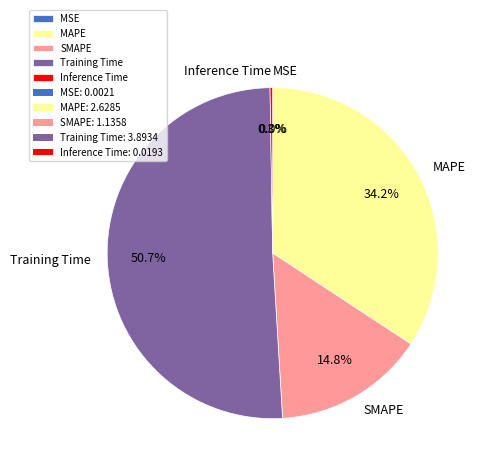

What portion of the pie excludes MAPE?

65.8%